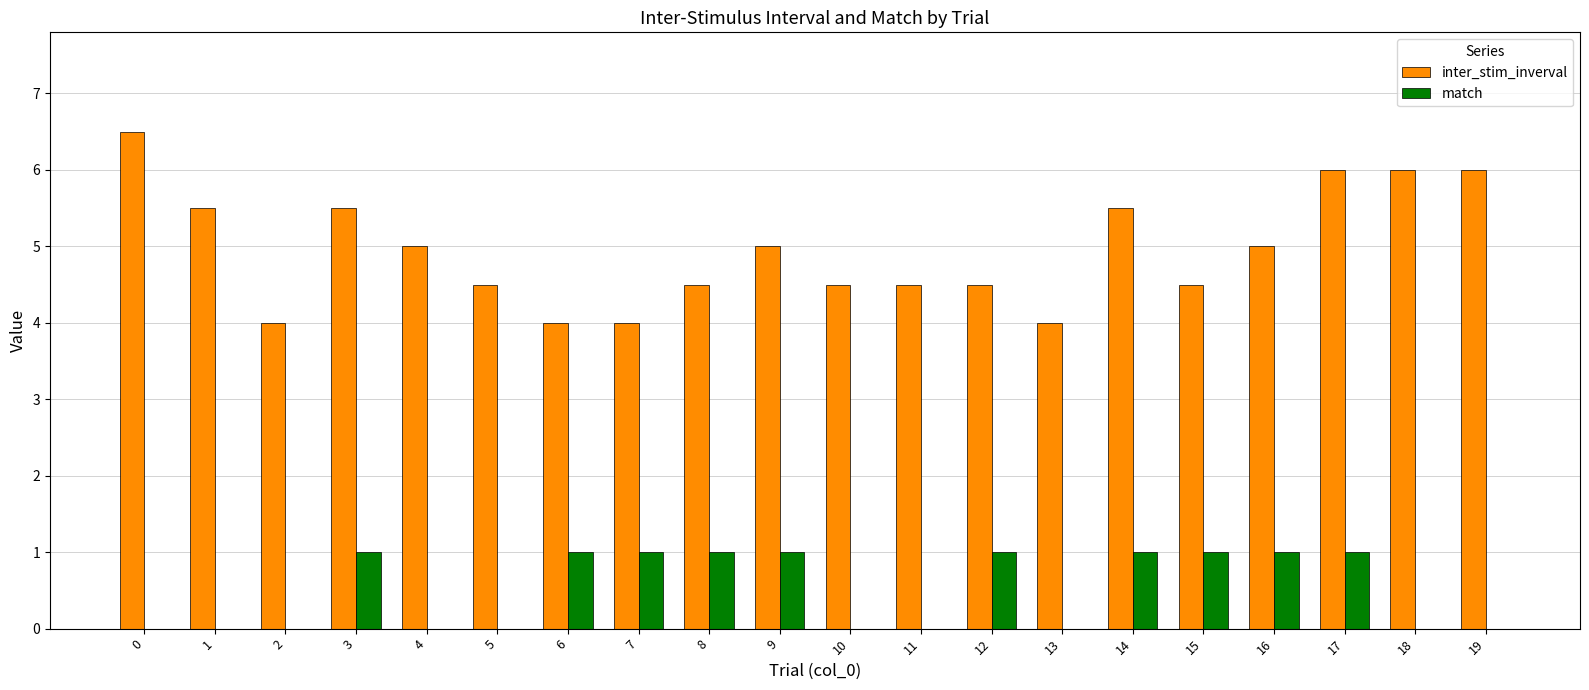

What is the sum of the inter_stim_inverval values at 0 and 4?

11.5